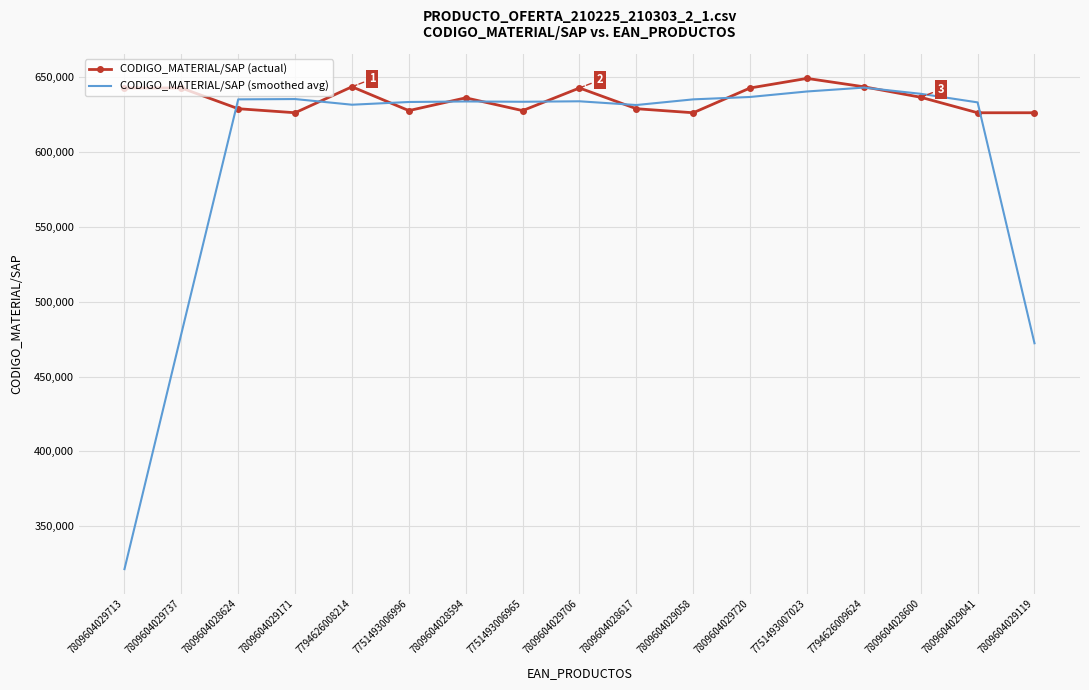

What is the sum of the CODIGO_MATERIAL/SAP (smoothed avg) values at 7751493007023 and 7809604029119?

1112614.5